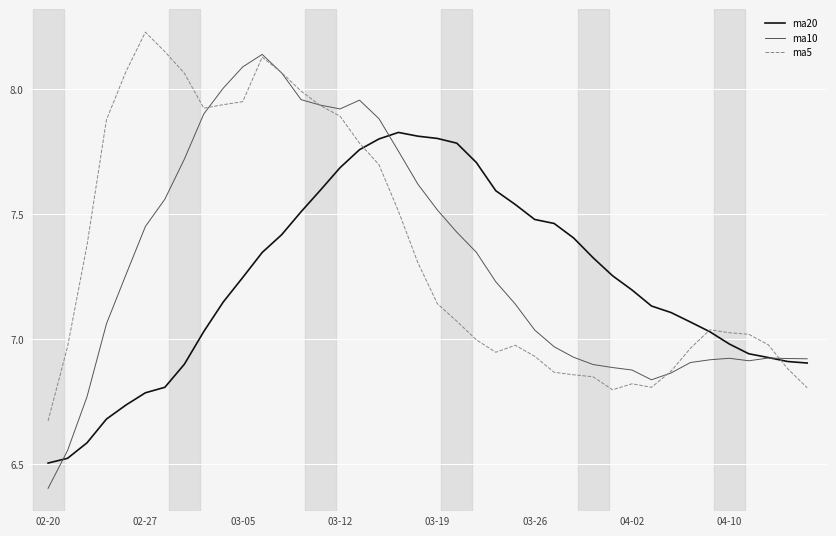

What is the smallest value displayed?

6.4